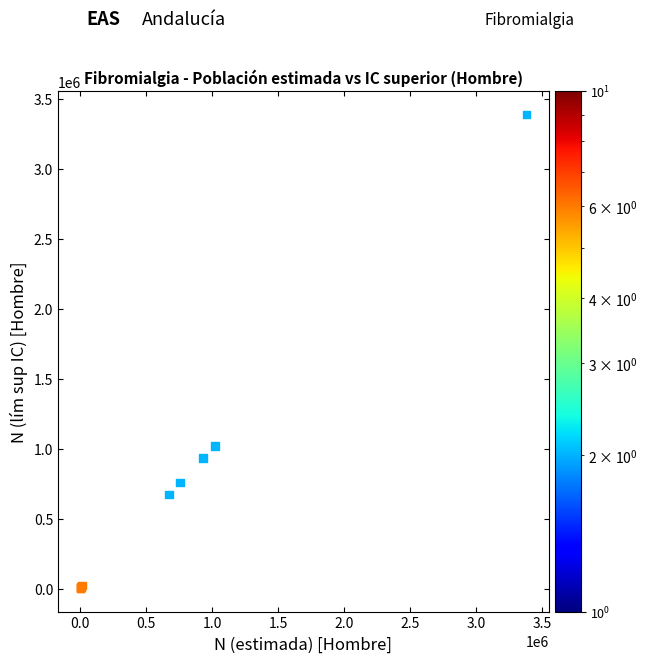

What Y value in the scatter plot is closest to 1696631?

1021410